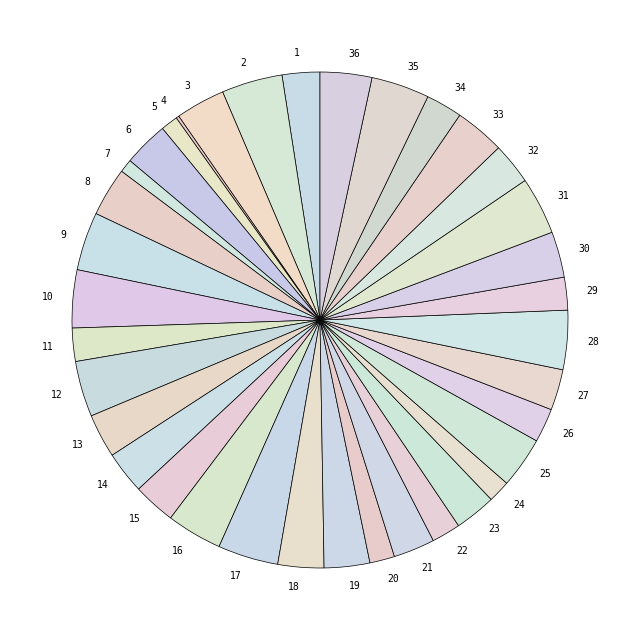

What is the ratio of the value at 11 to the value at 20?

1.3